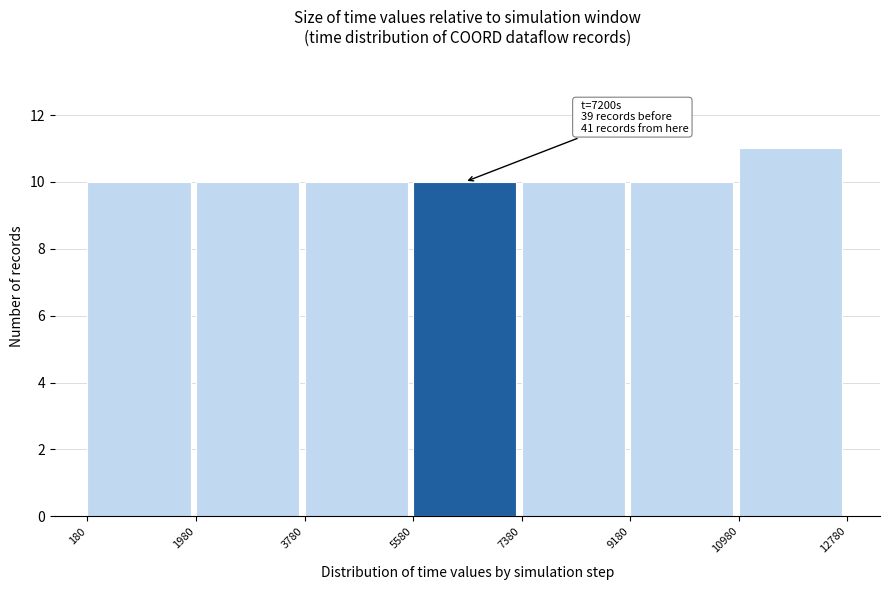

Which range on the x-axis has the tallest bar?

10980 to 12780